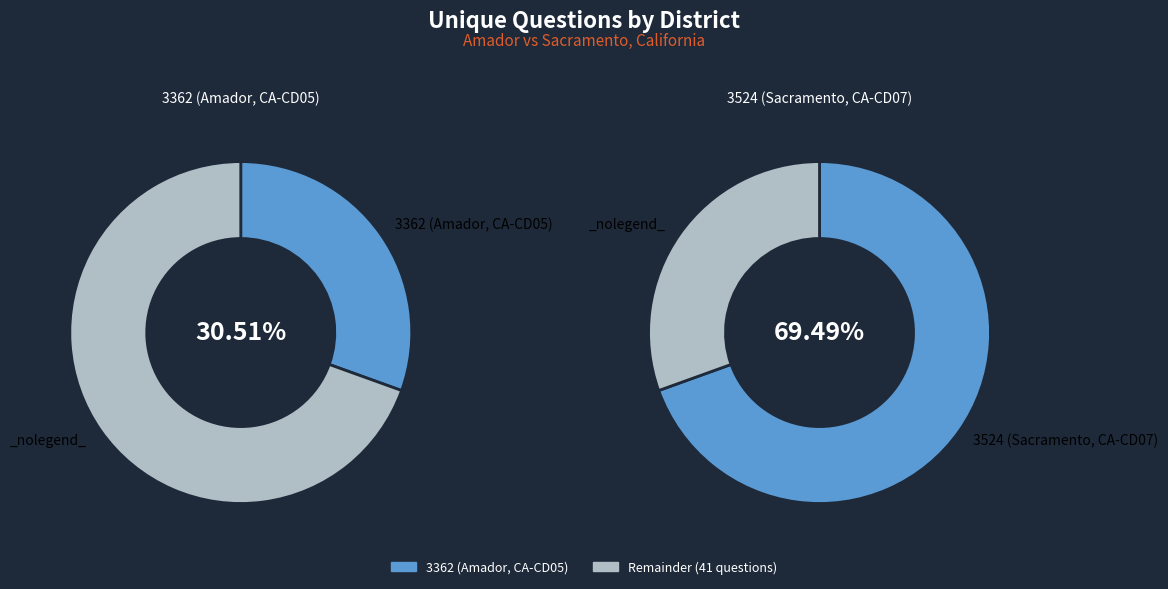

Is it true that 3362 (Amador, CA-CD05) is 31% of the pie?

True